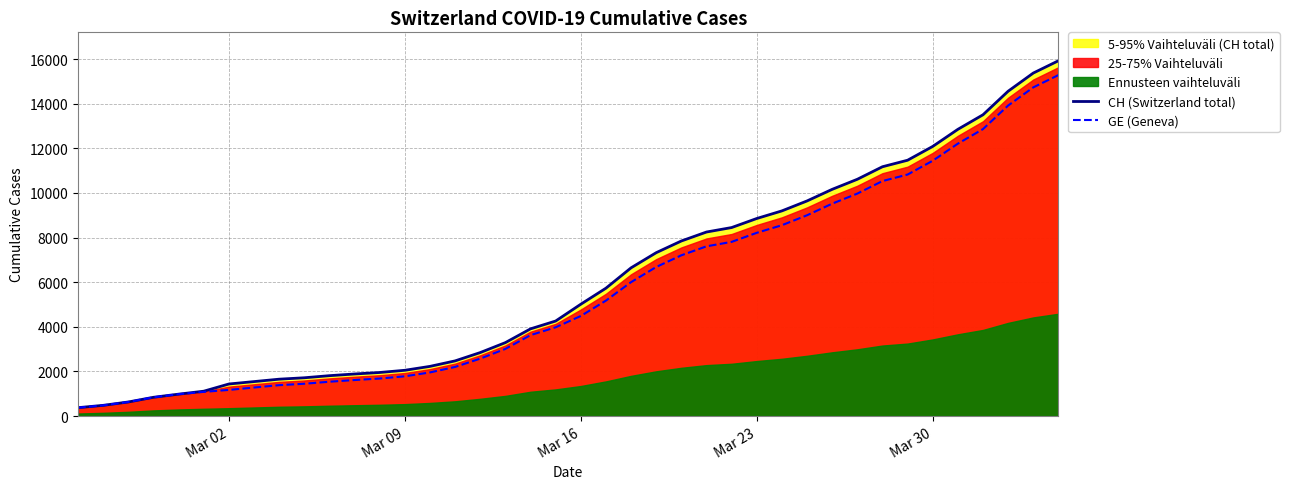

What is the sum of all CH (Switzerland total) values?

242133